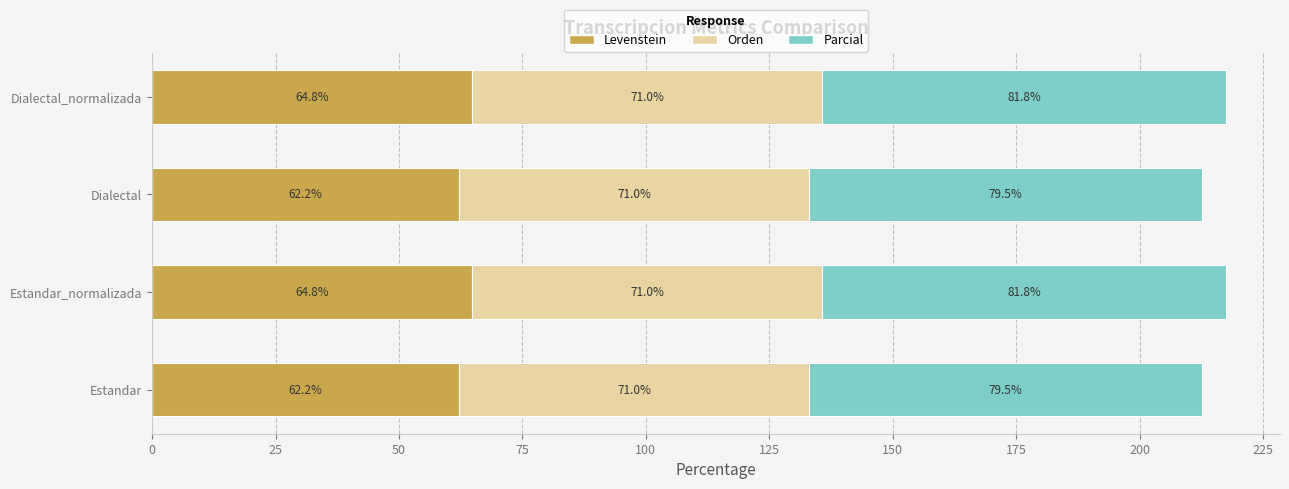

What is the maximum value for Levenstein?

64.8